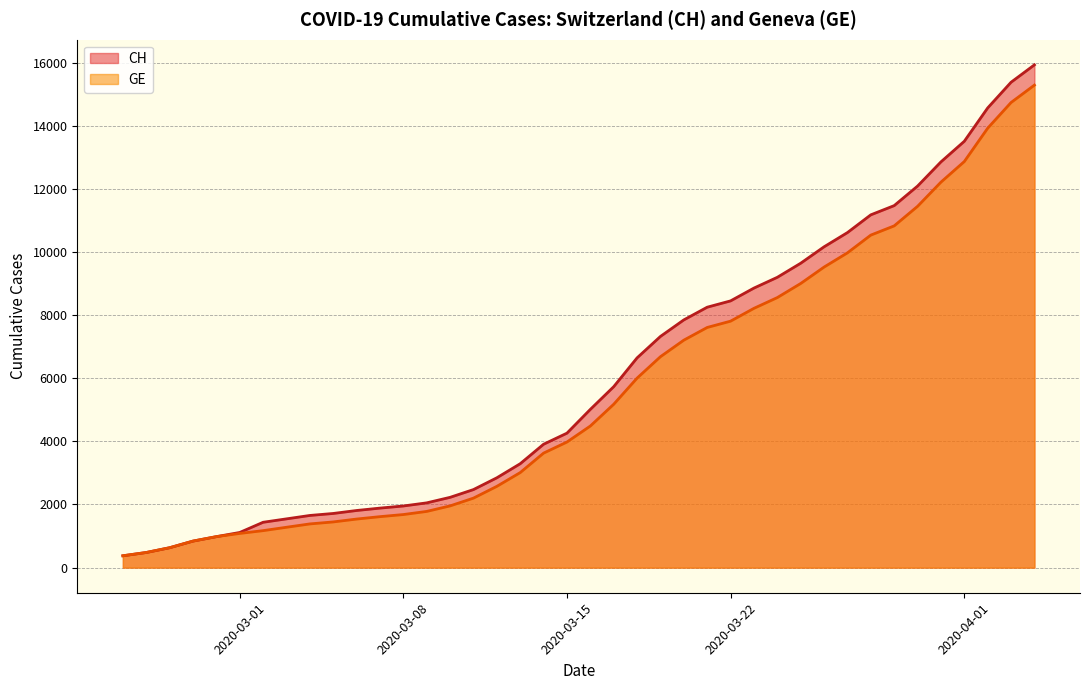

What is the maximum value for CH?

15926